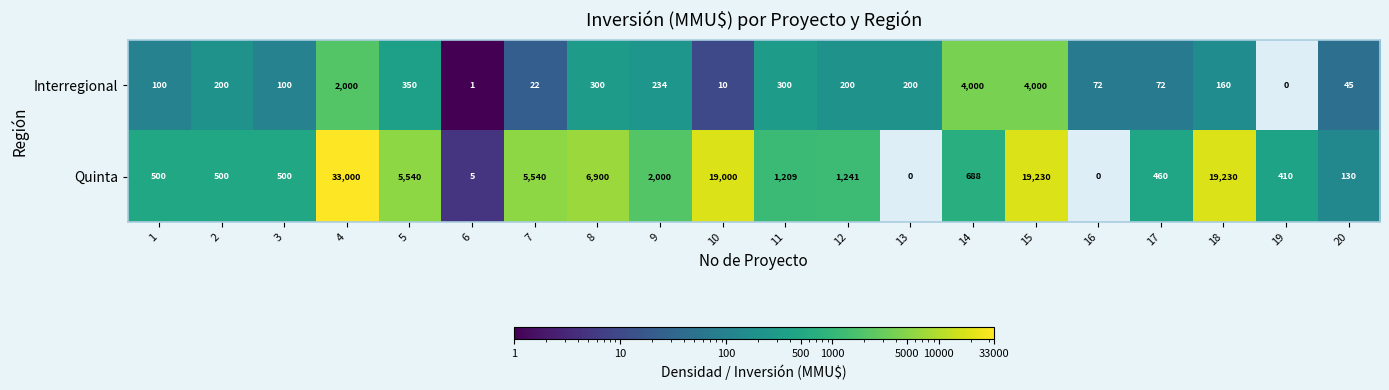

The Quinta series shows 0 at 16. True or false?

True